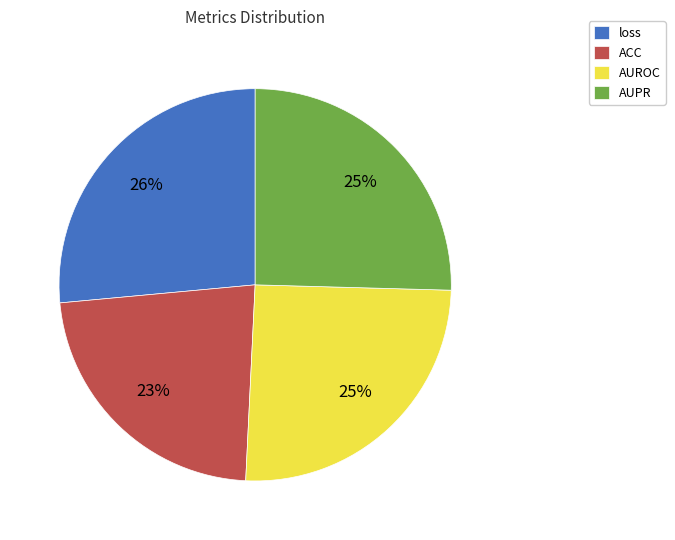

Is it true that AUPR is 25% of the pie?

True